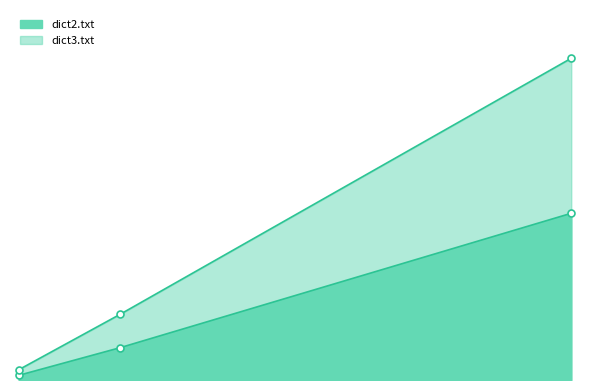

The value of dict3.txt at Alice.txt is 0.2. True or false?

False